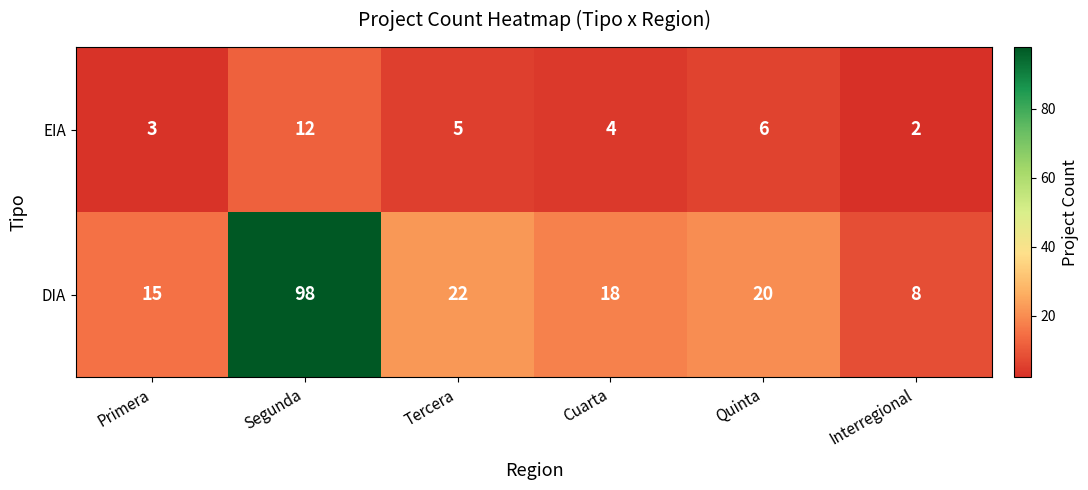

Rank the series by their maximum value, from lowest to highest.

EIA, DIA